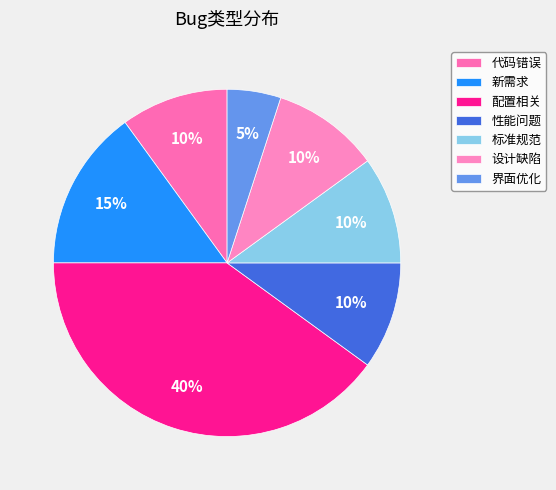

To the nearest percent, what portion does 新需求 represent?

15%